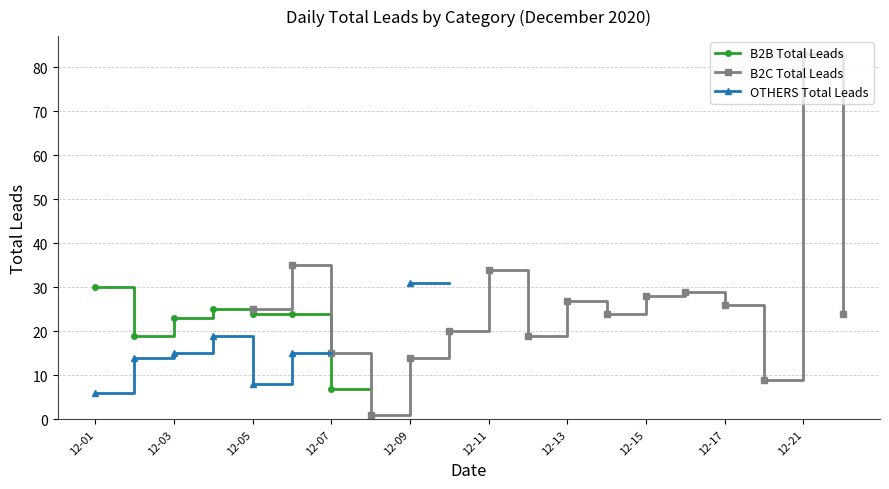

Between 12 and 13, which series saw the biggest shift?

B2C Total Leads